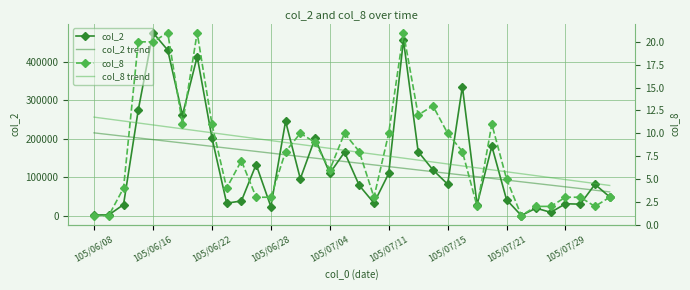

Rank the series by their maximum value, from lowest to highest.

col_8 trend, col_8, col_2 trend, col_2